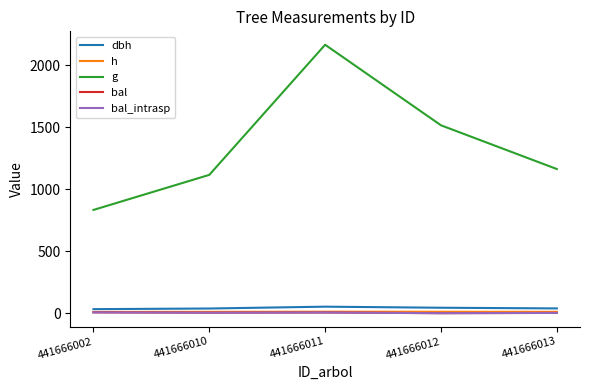

Which series has the largest total across all categories?

g